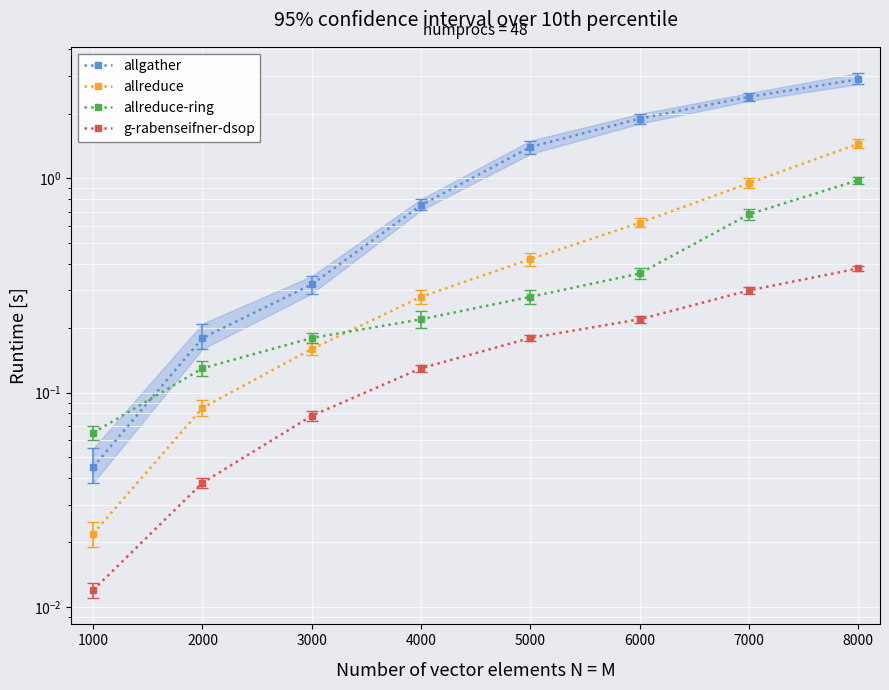

At which category does the chart reach its peak across all series?

8000